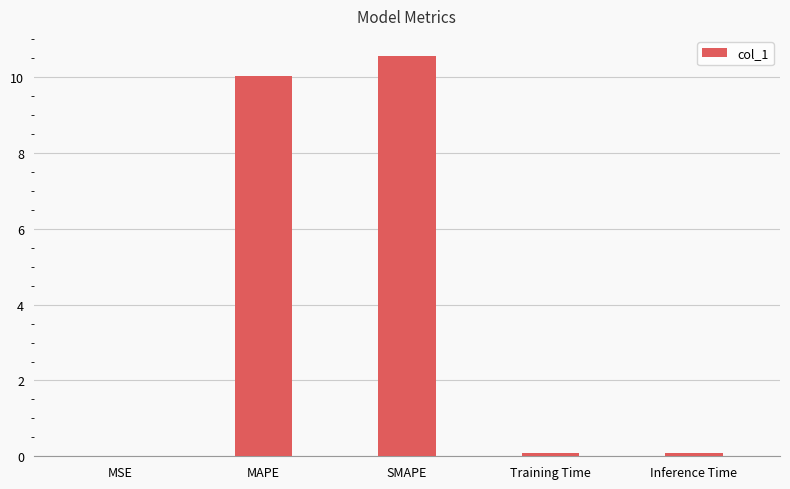

Between MAPE and SMAPE, which is larger?

SMAPE